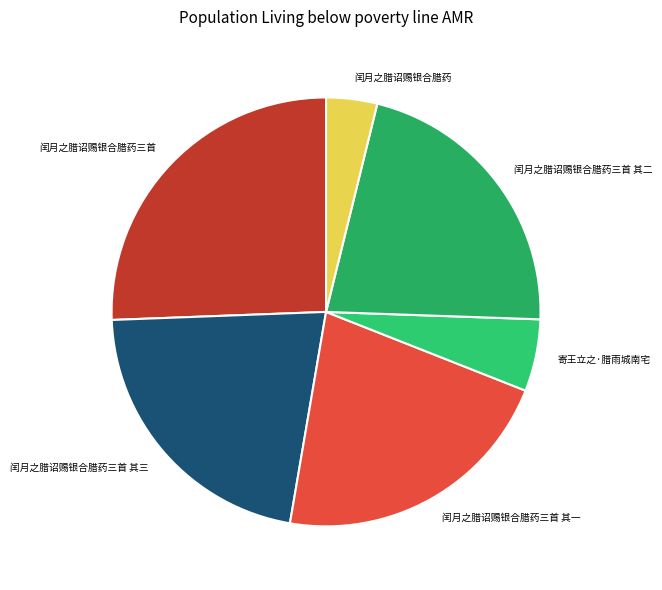

Between 闰月之腊诏赐银合腊药三首 其一 and 闰月之腊诏赐银合腊药, which is larger?

闰月之腊诏赐银合腊药三首 其一